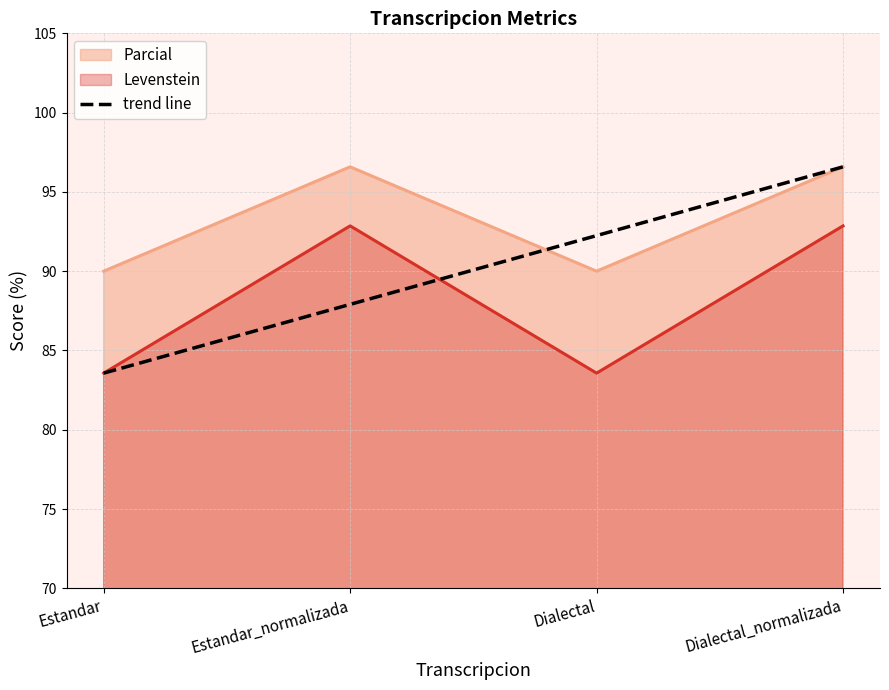

The chart shows a value of 96.6 at Dialectal_normalizada. True or false?

True